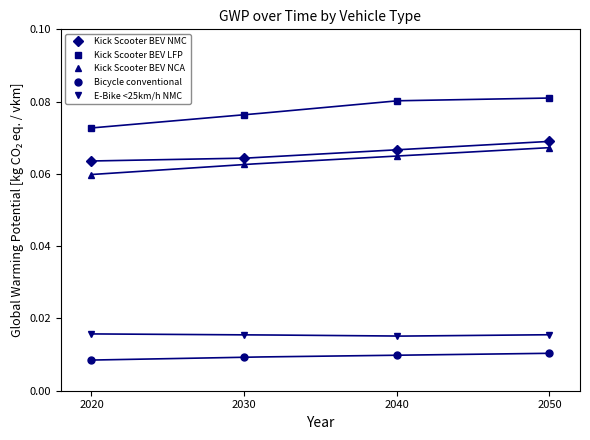

Count the E-Bike <25km/h NMC values in the range 0 to 1.

4